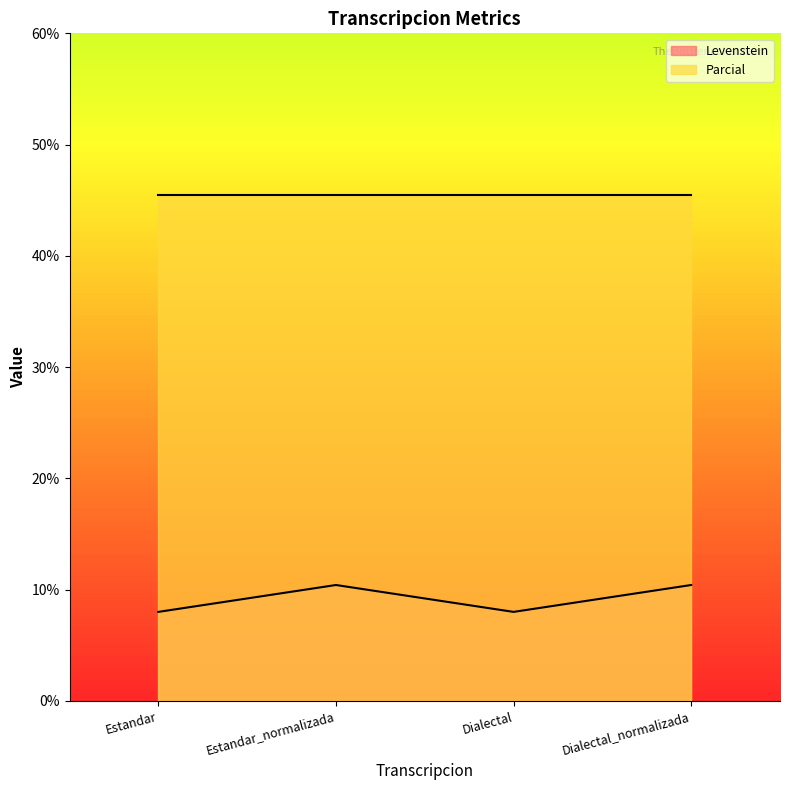

What is the label of the 4th point from the left?

Dialectal_normalizada